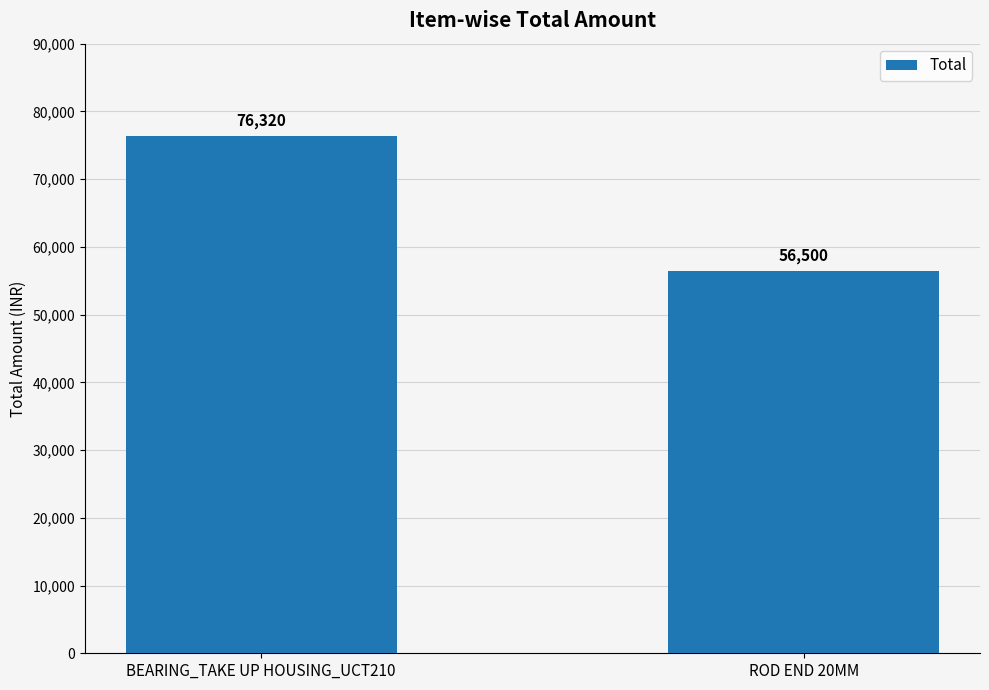

Reading left to right, extract all data points from this chart.

BEARING_TAKE UP HOUSING_UCT210=76320	ROD END 20MM=56500